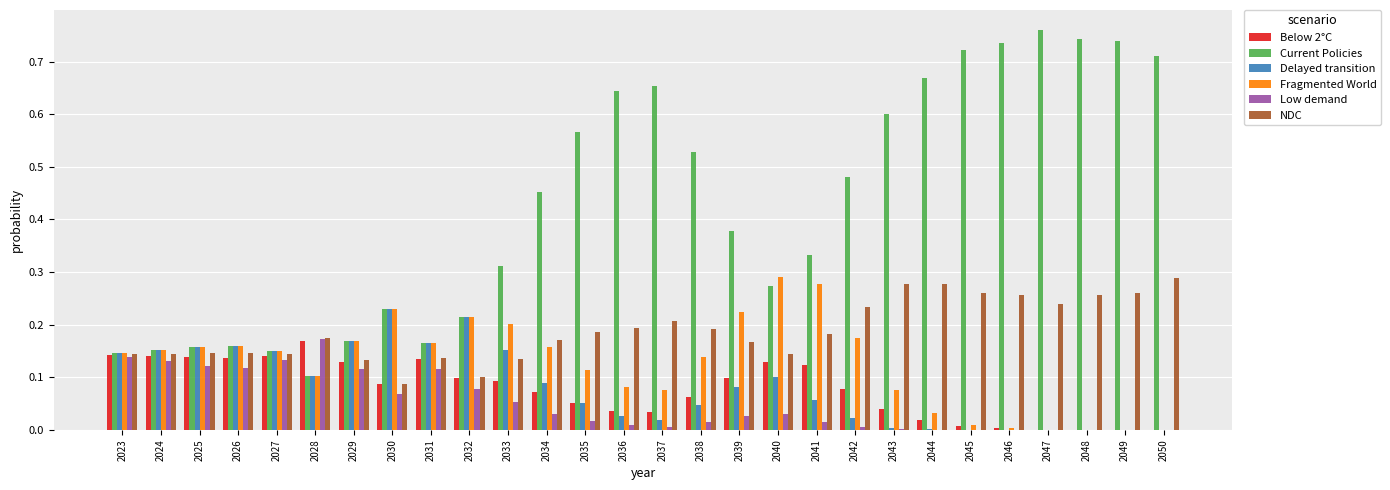

Which category has the highest value in the Low demand series?

2028